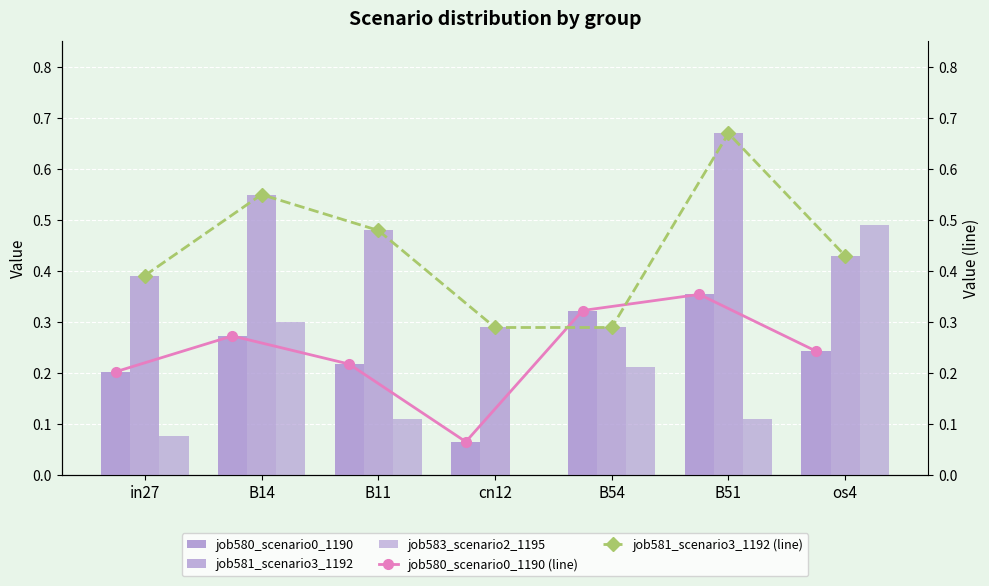

What are all the series names shown in the legend?

job580_scenario0_1190, job581_scenario3_1192, job583_scenario2_1195, job580_scenario0_1190 (line), job581_scenario3_1192 (line)